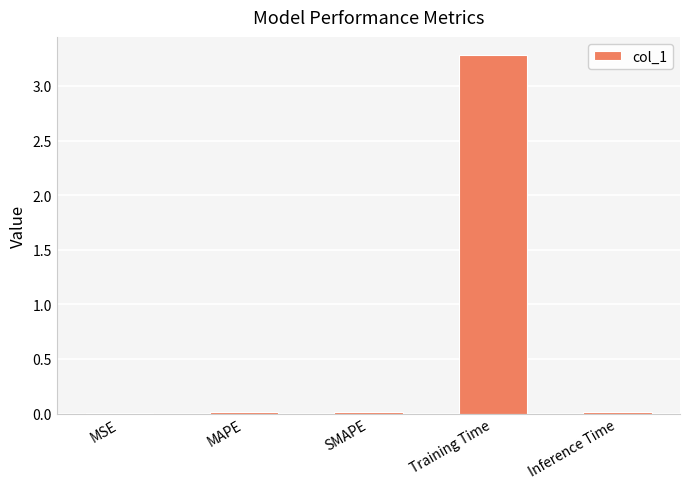

What is the maximum value shown in the chart?

3.3